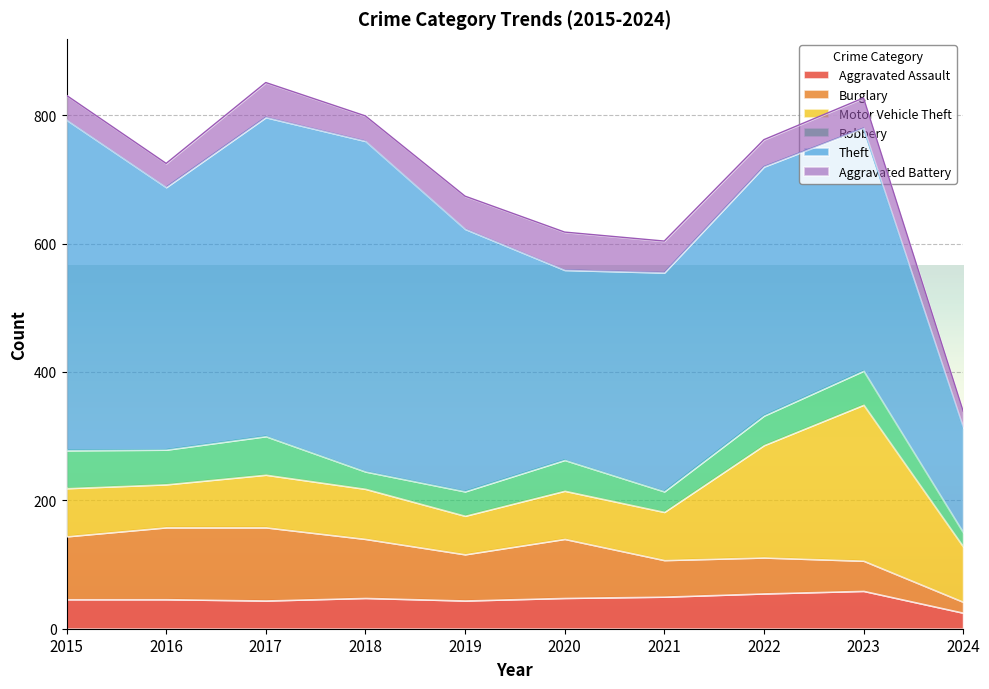

True or false: Aggravated Battery and Burglary cross at least once.

False